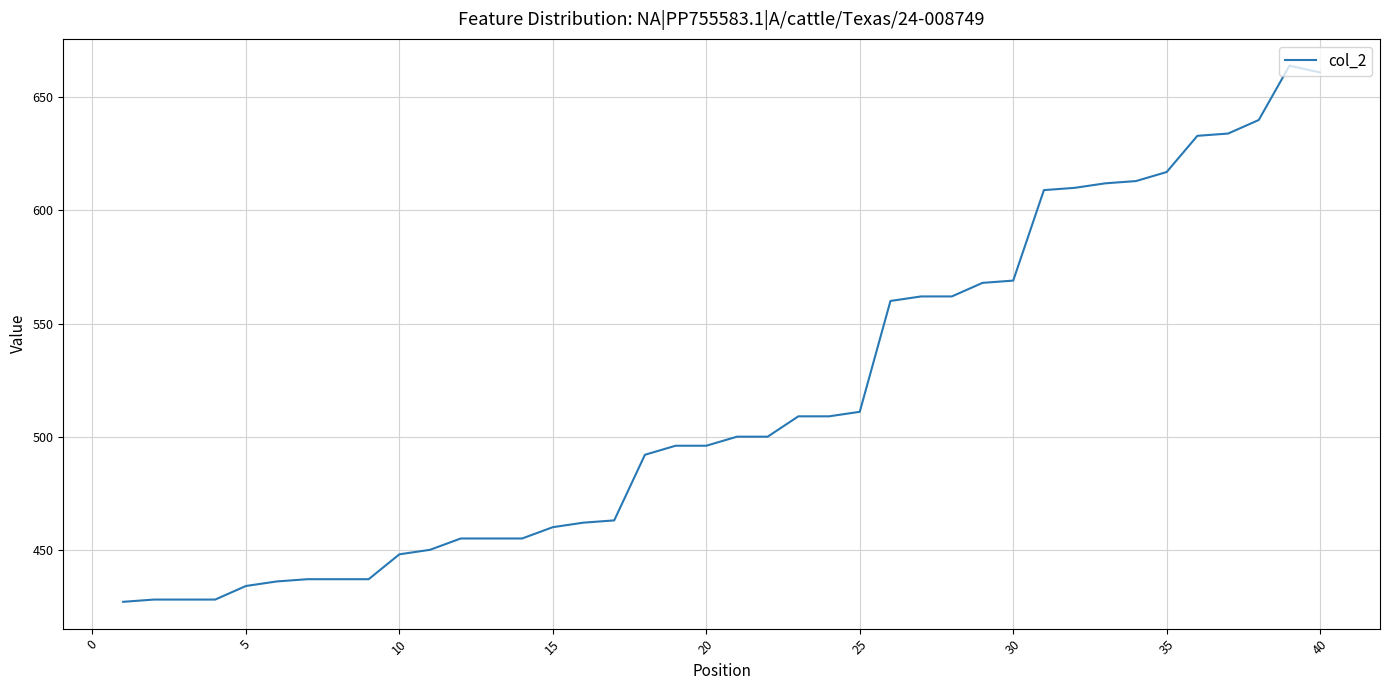

What is the difference between the maximum and minimum values?

237